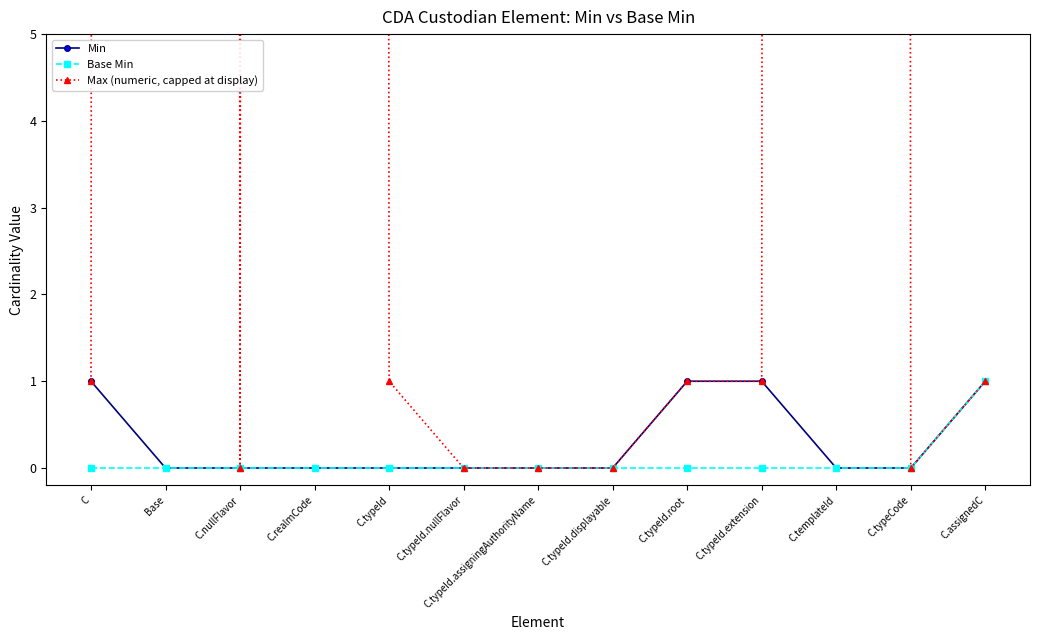

Between C.typeId.root and C.typeId, which is larger?

C.typeId.root